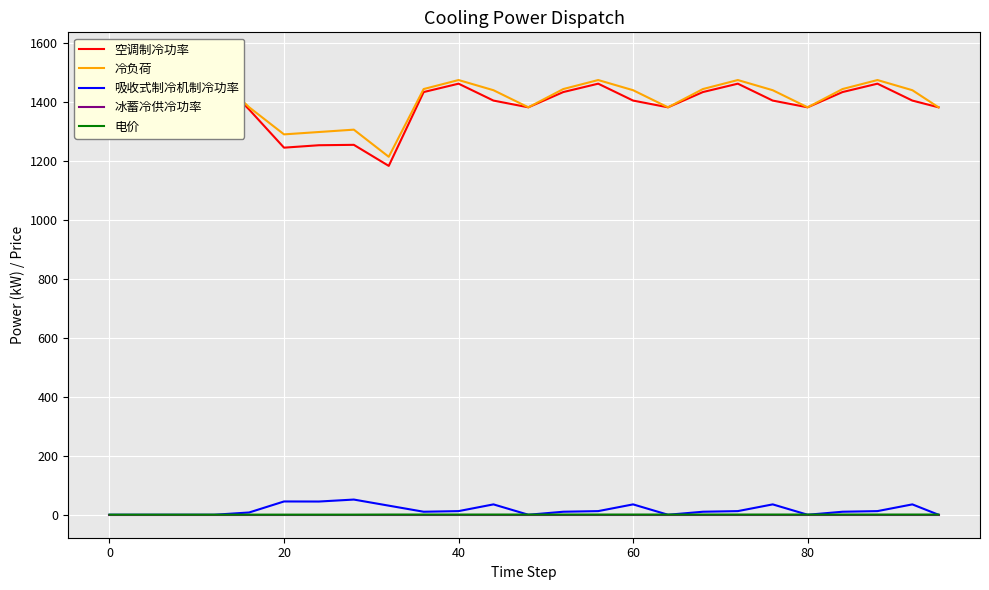

Reading left to right, list all the values displayed in this chart.

空调制冷功率: 1549.3	1557.3	1523.3	1494.3	1373.6	1244.2	1252.5	1253.8	1182.4	1432.7	1461.1	1403.8	1381.0	1432.7	1461.1	1403.8	1381.0	1432.7	1461.1	1403.8	1381.0	1432.7	1461.1	1403.8	1381.0
冷负荷: 1549.3	1557.3	1523.3	1494.3	1381.3	1289.3	1297.3	1305.3	1213.3	1442.9	1473.4	1438.9	1381.0	1442.9	1473.4	1438.9	1381.0	1442.9	1473.4	1438.9	1381.0	1442.9	1473.4	1438.9	1381.0
吸收式制冷机制冷功率: 0.0	0.0	0.0	0.0	7.7	45.0	44.8	51.5	30.8	10.2	12.3	35.1	0.0	10.2	12.3	35.1	0.0	10.2	12.3	35.1	0.0	10.2	12.3	35.1	0.0
冰蓄冷供冷功率: 0.0	0.0	0.0	0.0	0.0	0.0	0.0	0.0	0.0	0.0	0.0	0.0	0.0	0.0	0.0	0.0	0.0	0.0	0.0	0.0	0.0	0.0	0.0	0.0	0.0
电价: 0.4	0.4	0.4	0.4	0.4	0.4	0.4	0.4	0.7	0.7	0.7	0.7	0.7	0.7	0.7	0.7	0.7	0.7	0.7	0.7	0.7	0.7	0.7	0.7	0.7